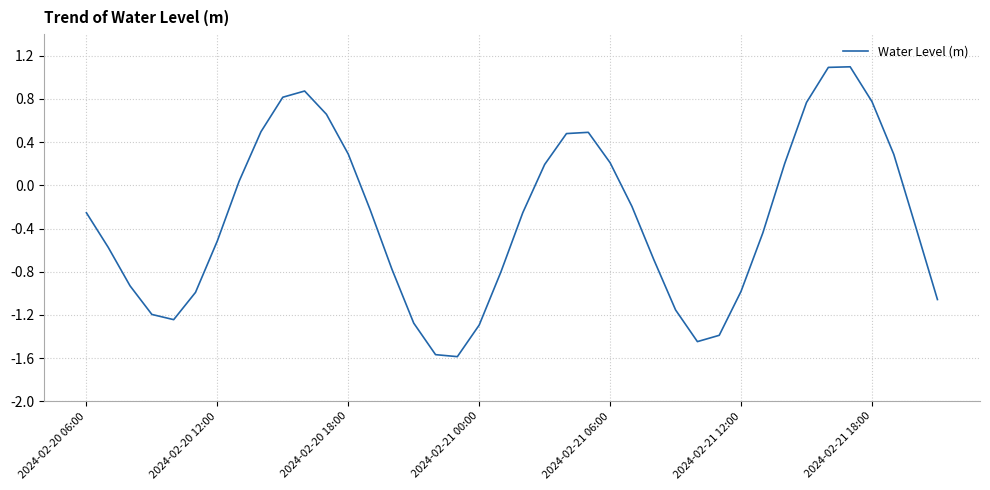

What is the difference between the maximum and minimum values?

2.7